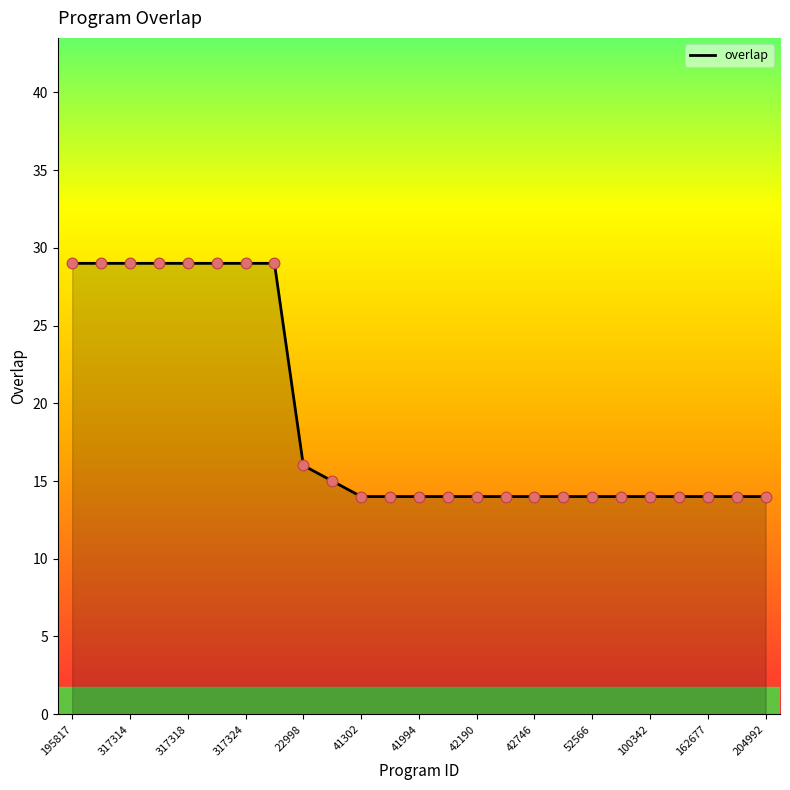

What is the maximum value shown in the chart?

29